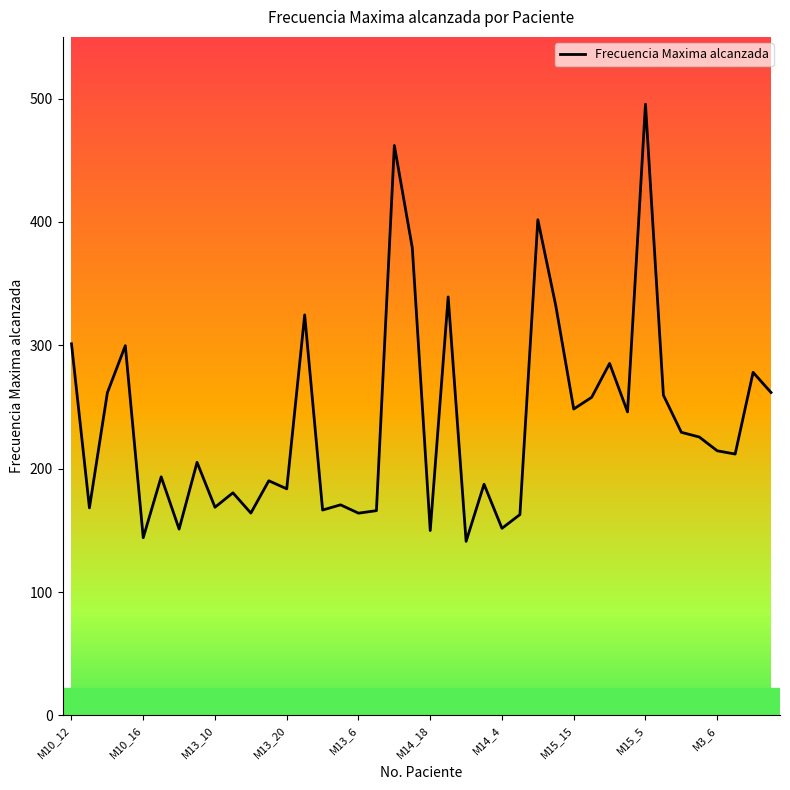

What is the difference between the maximum and minimum values?

354.4